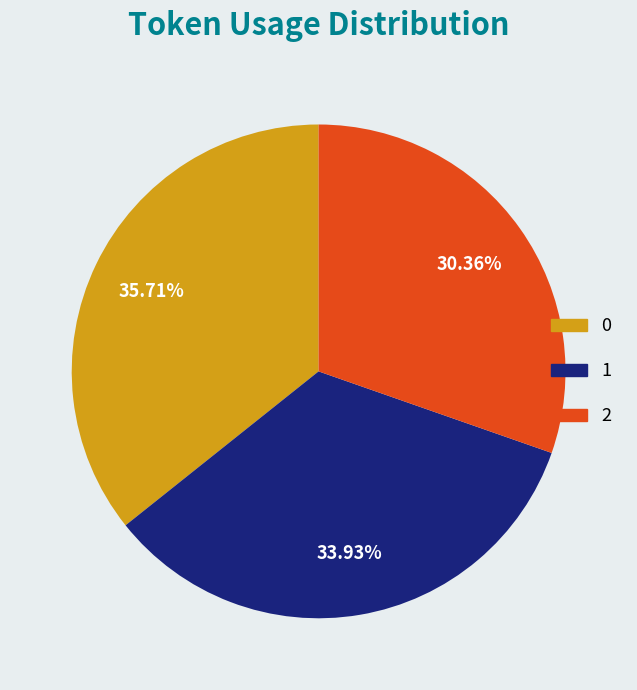

The 2 slice represents 15% of the pie. True or false?

False